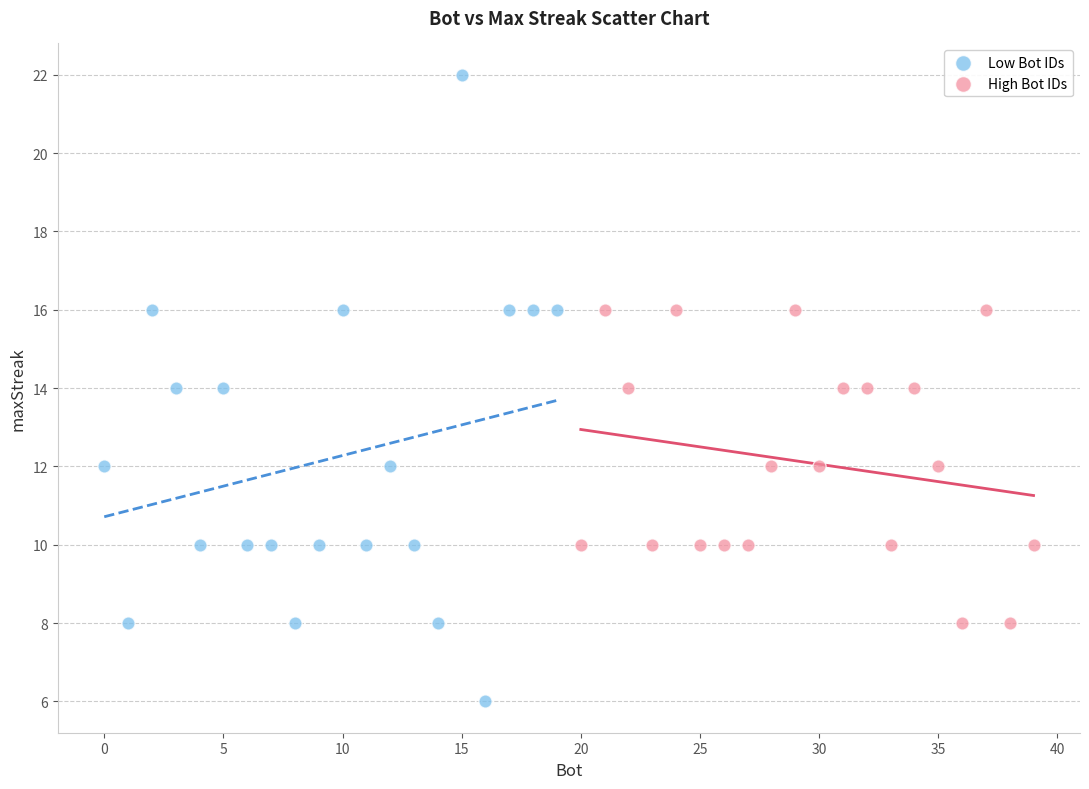

What are all the series names shown in the legend?

Low Bot IDs, High Bot IDs